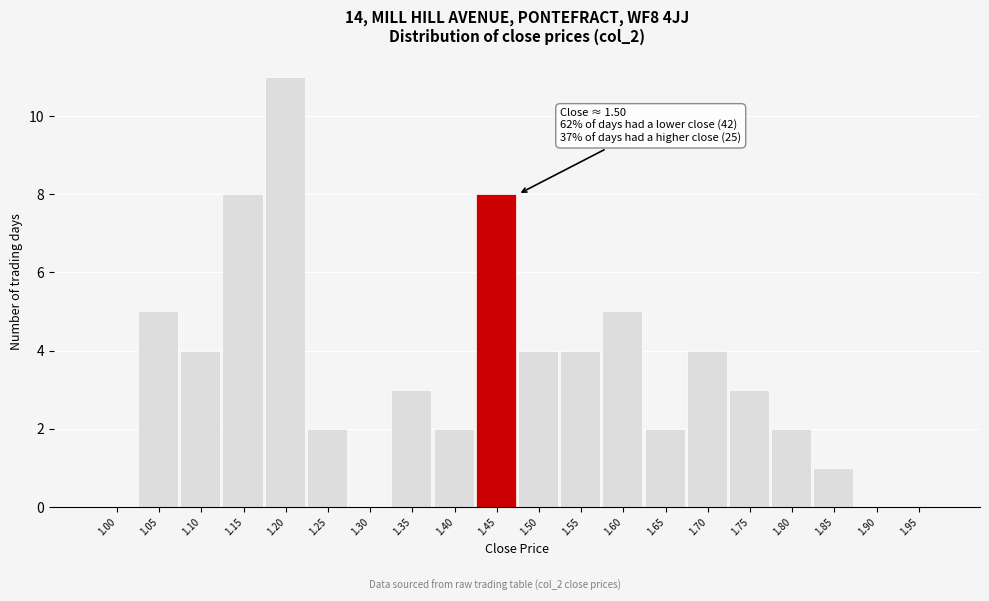

Reading left to right, extract all data points from this chart.

1.00=0	1.05=5	1.10=4	1.15=8	1.20=11	1.25=2	1.30=0	1.35=3	1.40=2	1.45=8	1.50=4	1.55=4	1.60=5	1.65=2	1.70=4	1.75=3	1.80=2	1.85=1	1.90=0	1.95=0